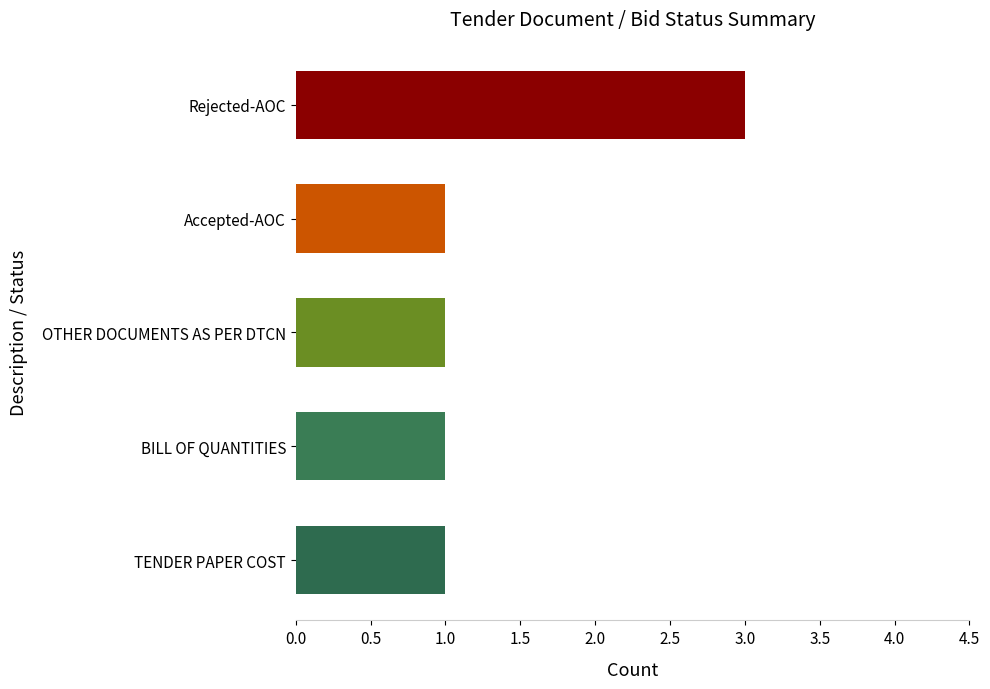

What position from the right is Accepted-AOC?

3